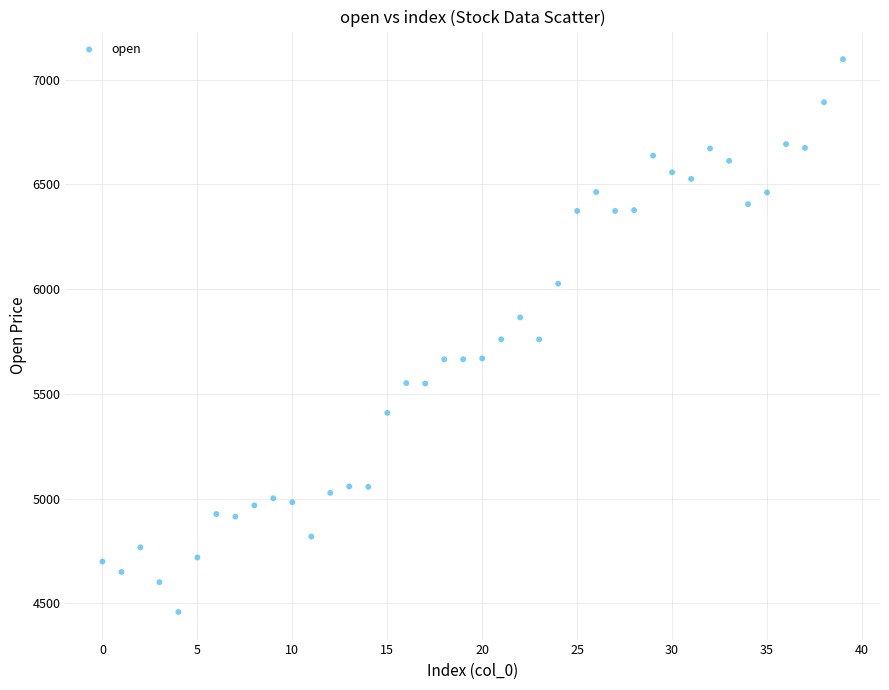

What is the range of Y values (max minus min)?

2639.2